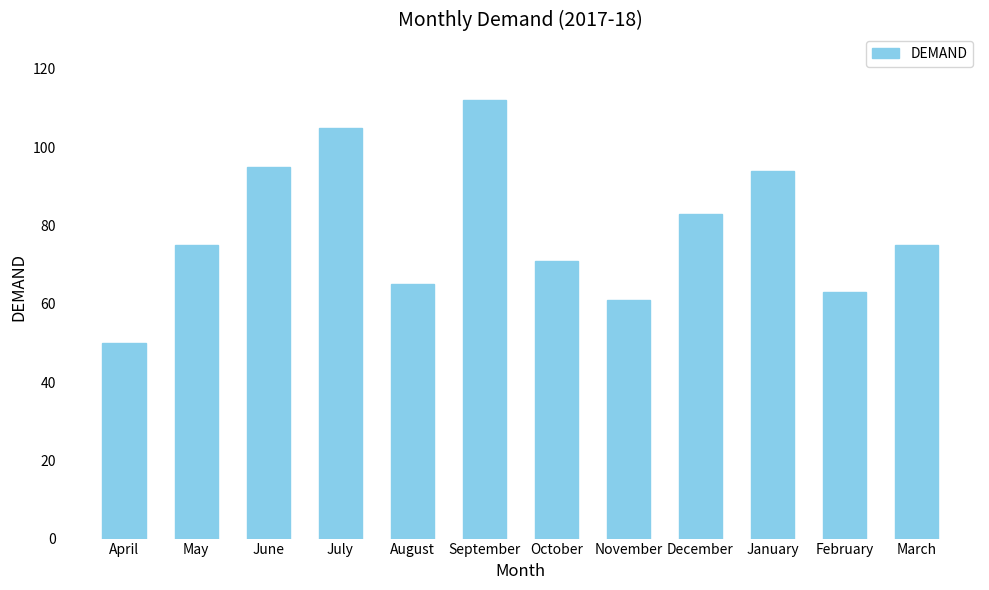

What is the change in value from June to August?

-30